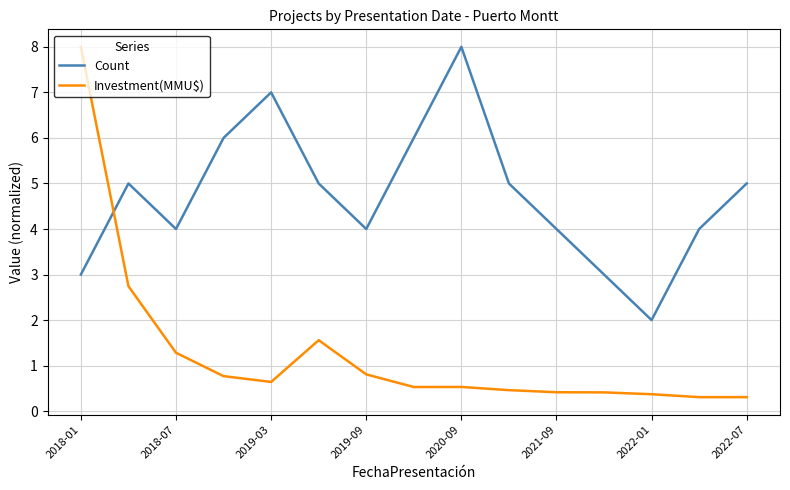

Which series has the largest total across all categories?

Count